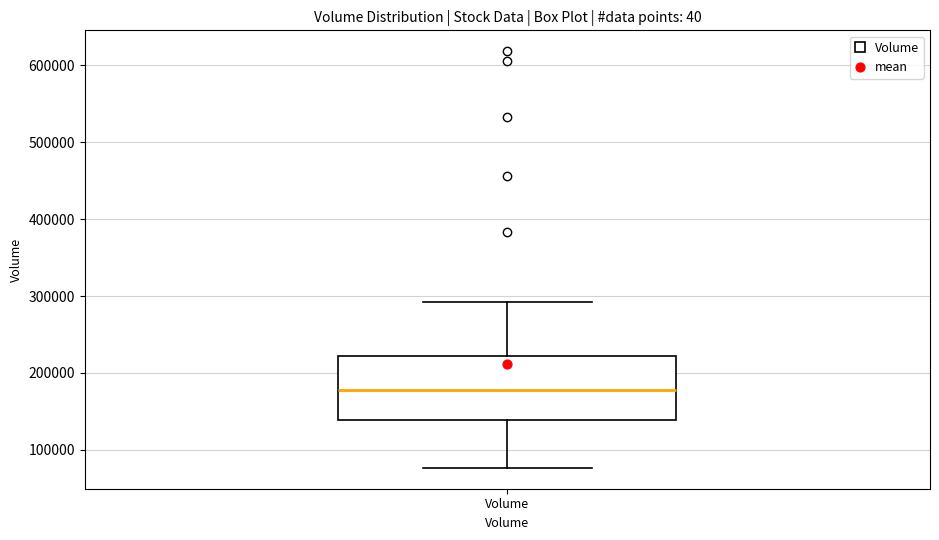

Transcribe this box plot: give where the median line is, the range the box spans, and where the two whiskers end, as read against the y-axis. The values are not printed on the chart, so give them approximately, as read against the axis.

median 180000, box 140000 to 220000, whiskers 80000 to 290000